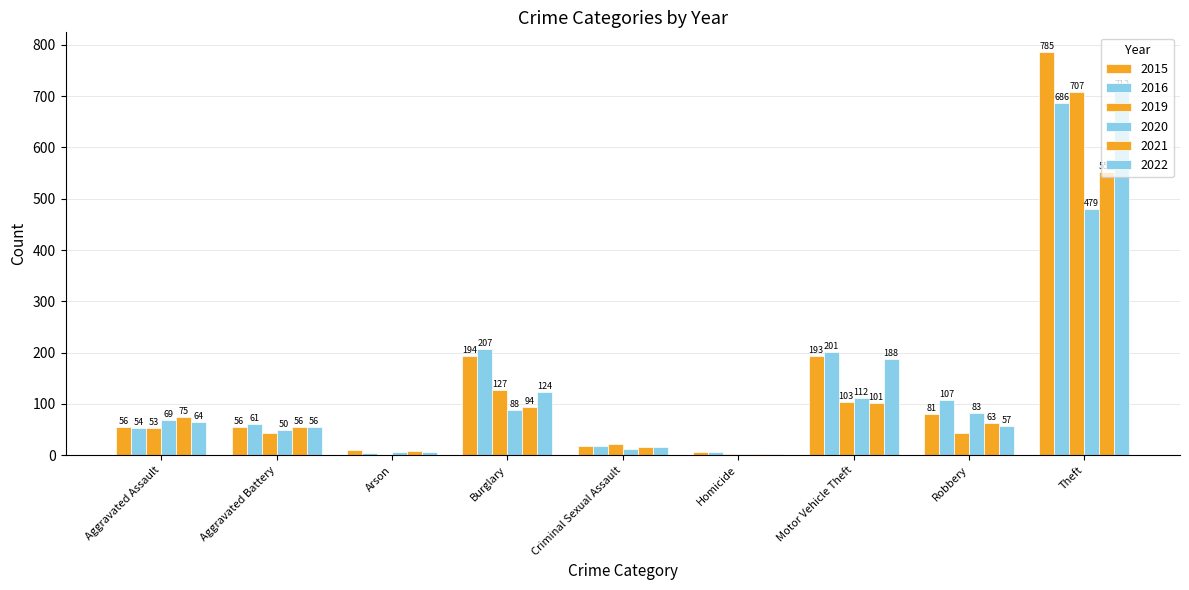

Reading left to right, what are all the values shown in this chart?

2015: 56	56	10	194	19	7	193	81	785
2016: 54	61	5	207	18	6	201	107	686
2019: 53	43	1	127	21	3	103	43	707
2020: 69	50	7	88	12	2	112	83	479
2021: 75	56	8	94	16	2	101	63	552
2022: 64	56	7	124	17	3	188	57	712